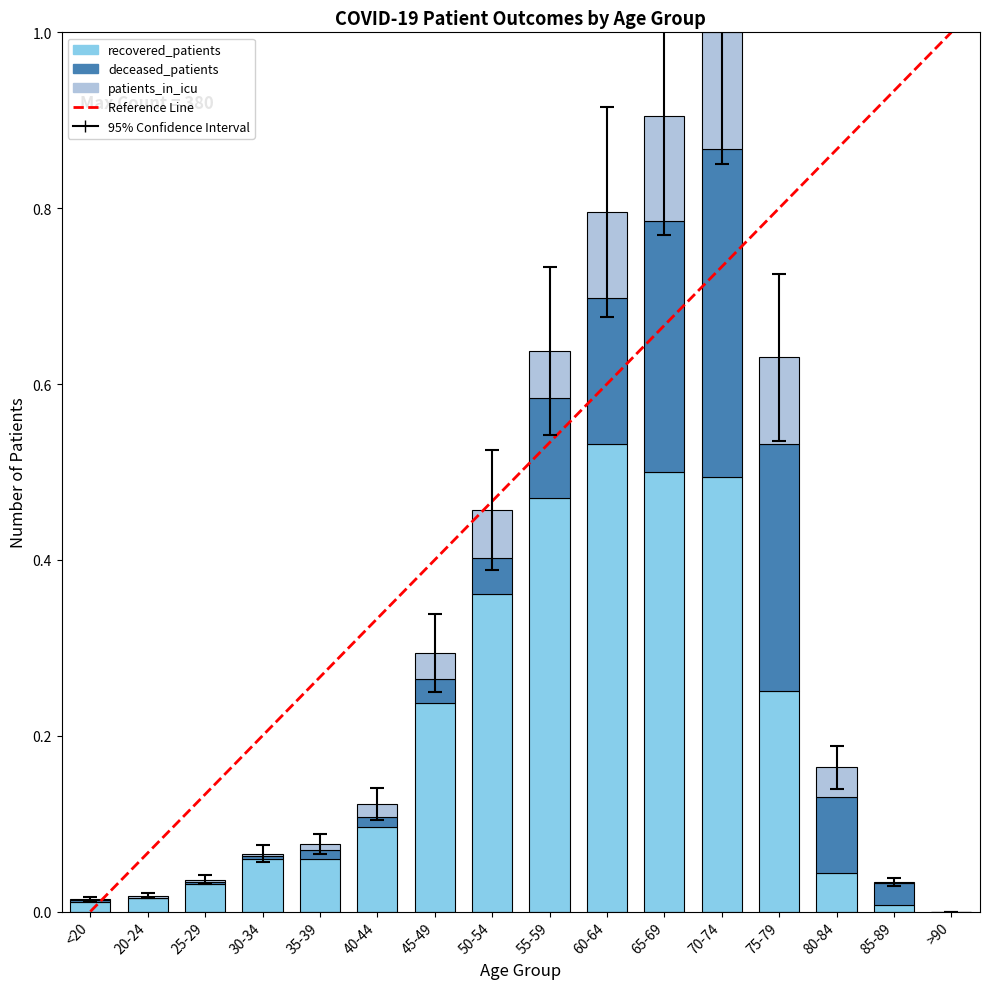

Which category has the highest value in the recovered_patients series?

60-64